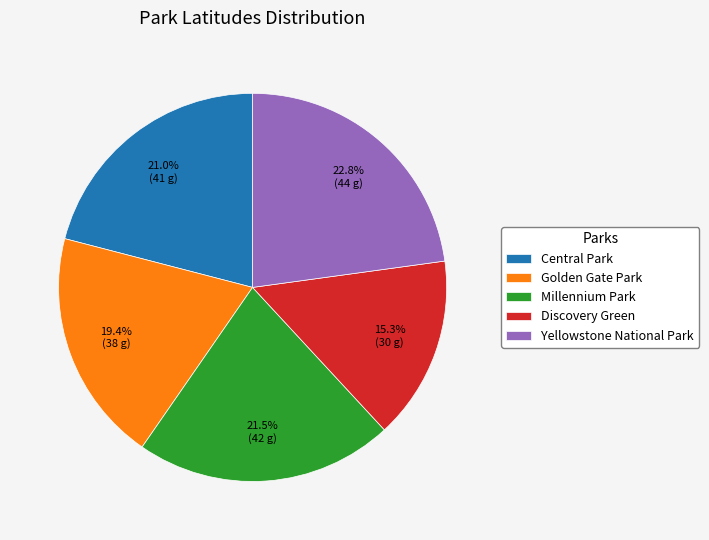

Is there any slice that represents more than half of the pie?

No